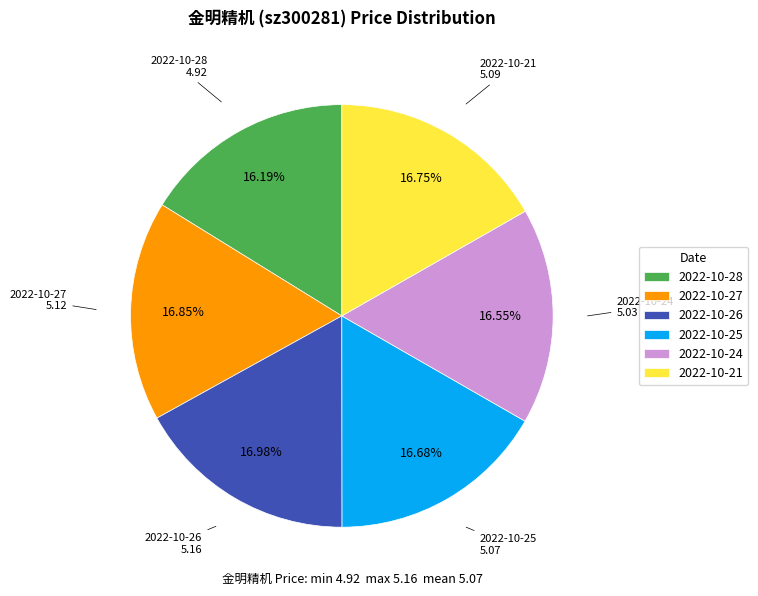

To the nearest percent, what is the average slice percentage?

17%